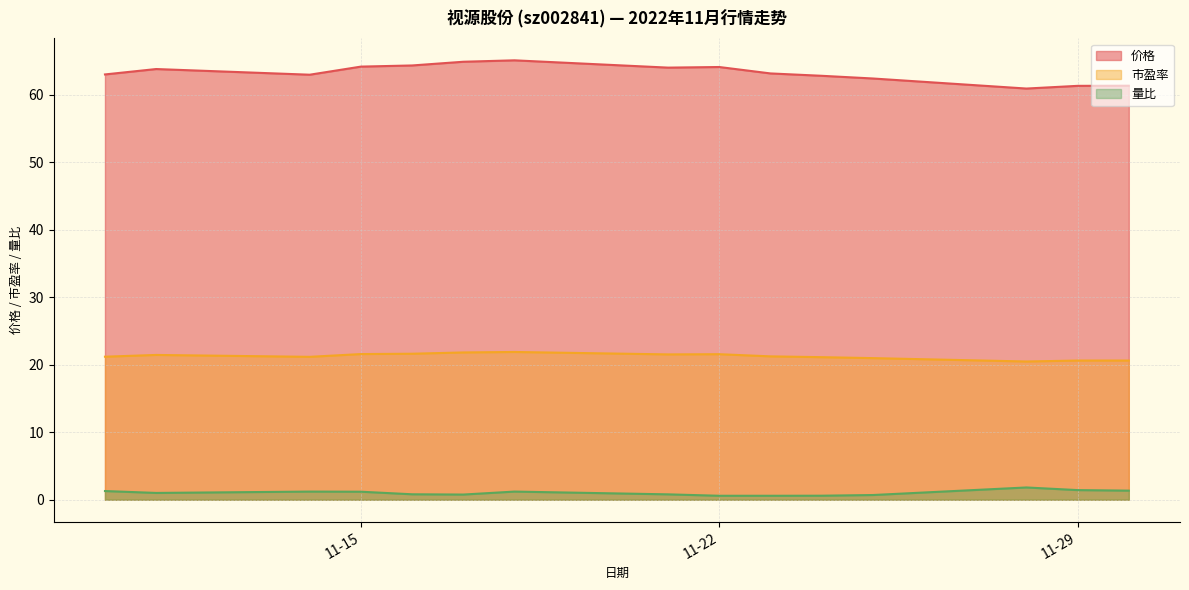

List the series in order of their peak value, lowest first.

量比, 市盈率, 价格